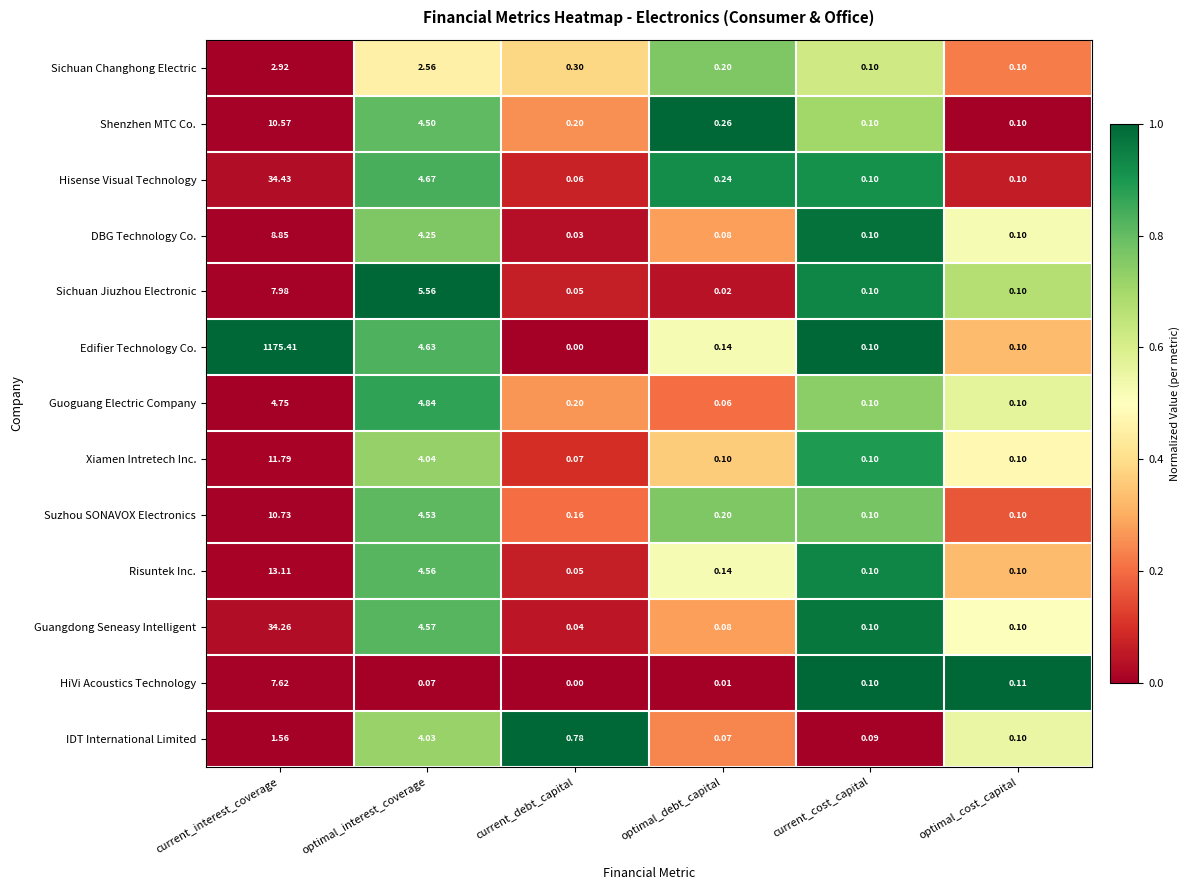

What is the total value across all series at current_interest_coverage?

1324.0